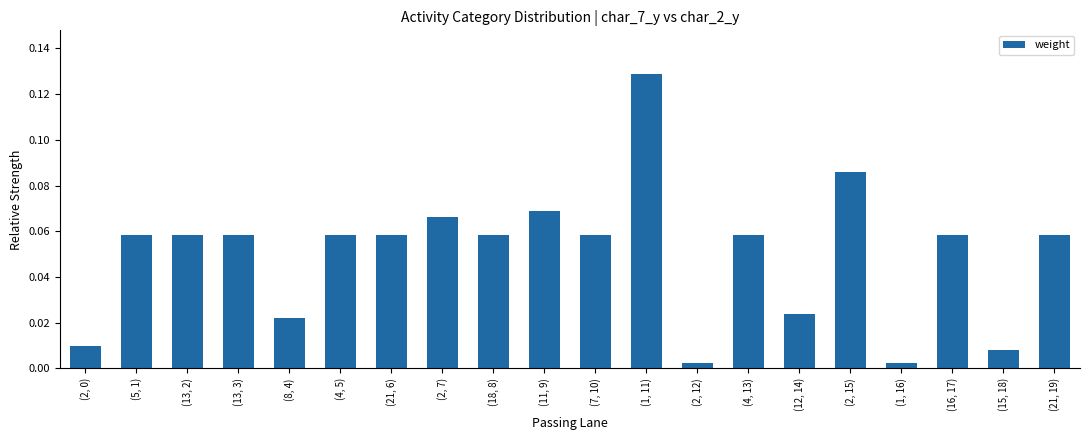

What is the sum of all values?

1.0